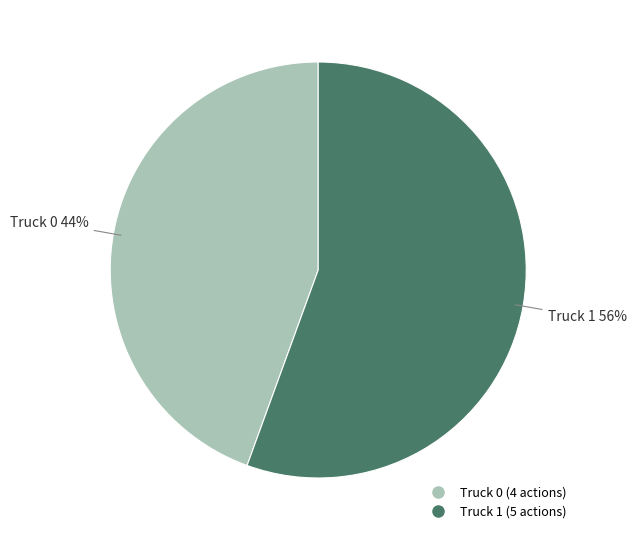

How many segments does this pie chart have?

2